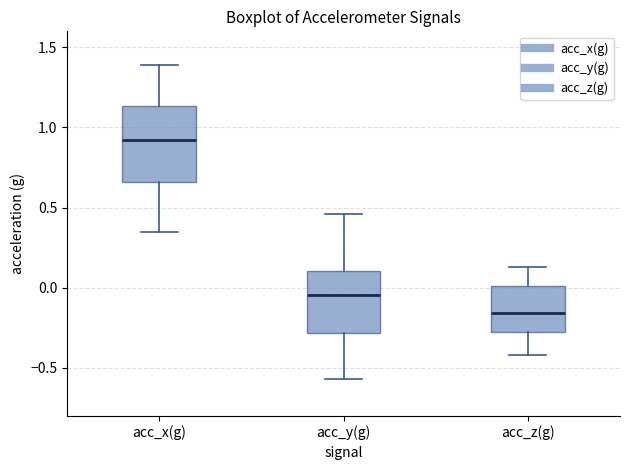

Where does the upper whisker of the box for acc_x(g) end on the y-axis? The values are not printed on the chart, so give them approximately, as read against the axis.

1.40